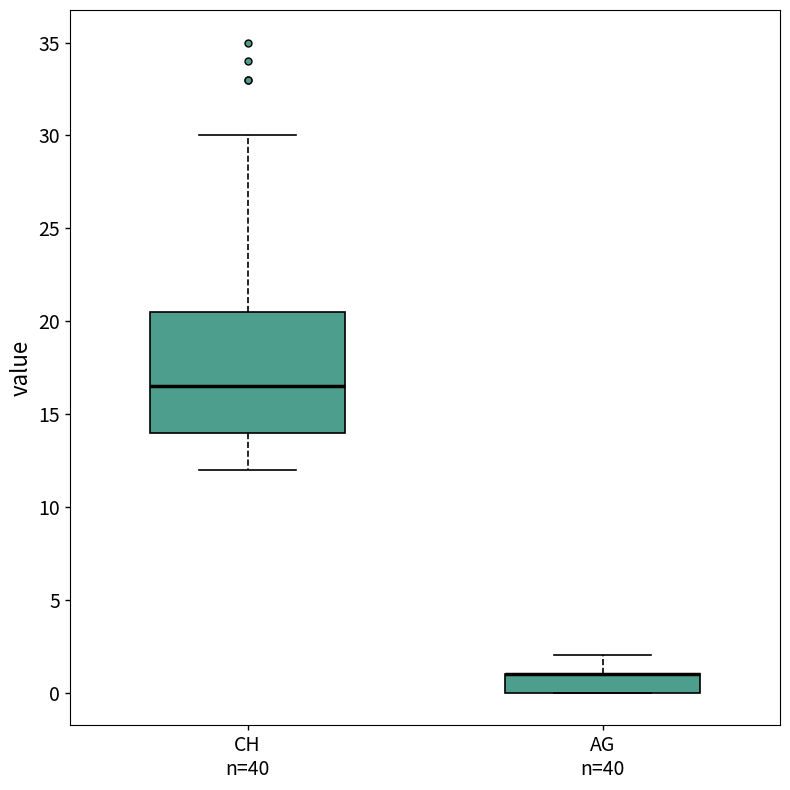

Where does the upper whisker of the box for AG n=40 end on the y-axis? The values are not printed on the chart, so give them approximately, as read against the axis.

2.0